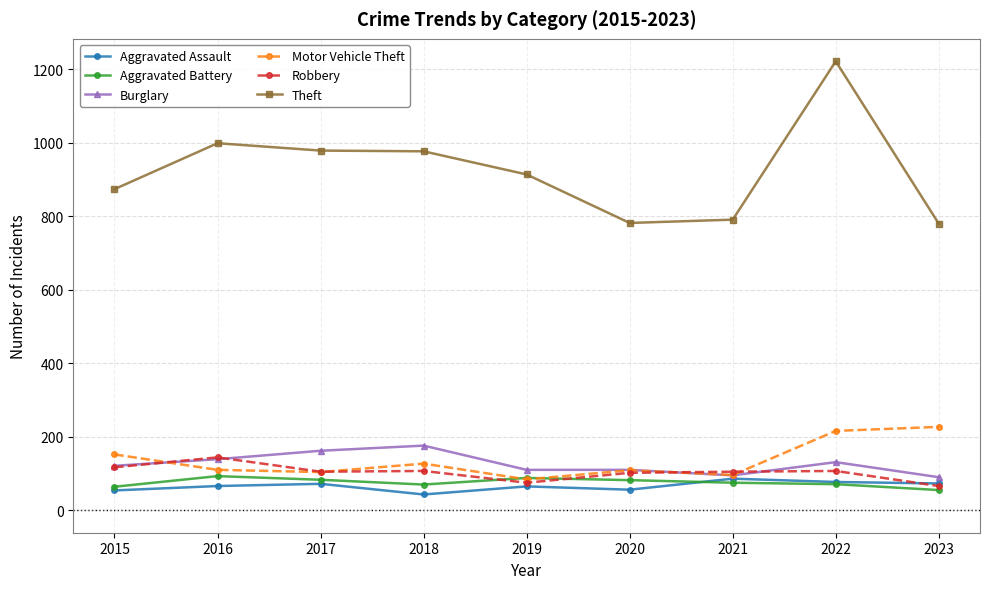

Is this an area chart (filled region under the line)?

No